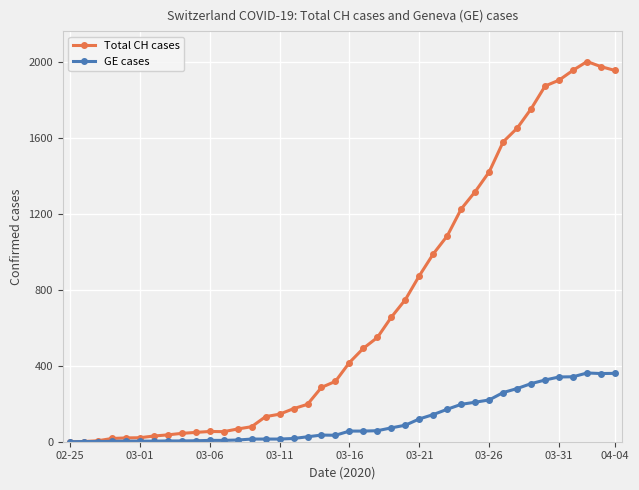

What is the highest value of the Total CH cases series?

2002